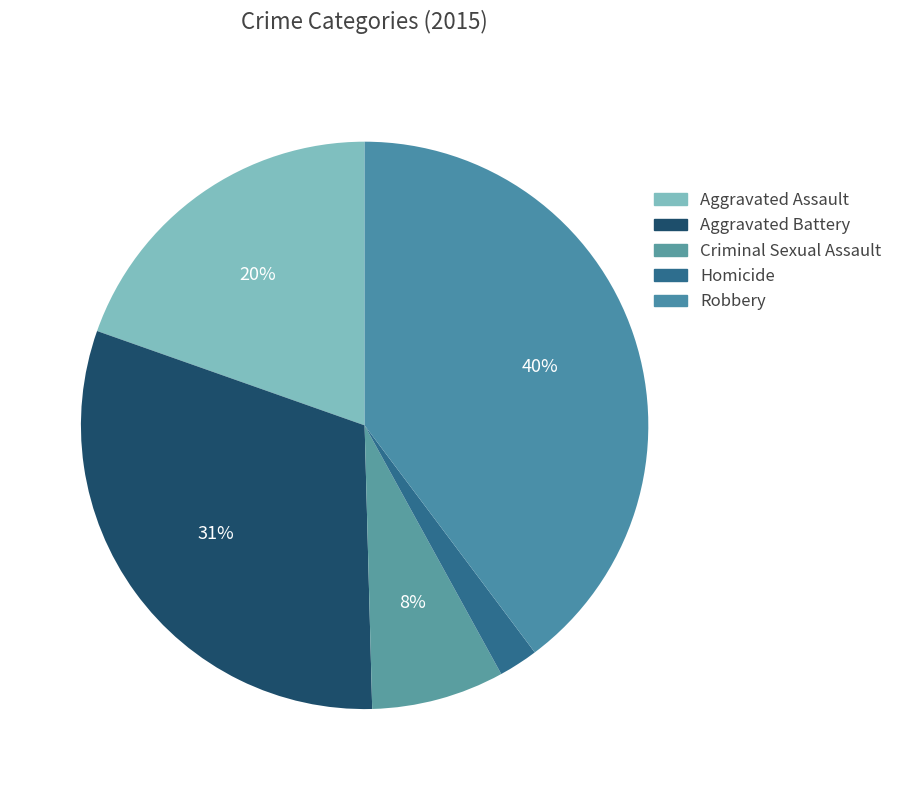

Is it true that Aggravated Assault is 20% of the pie?

True